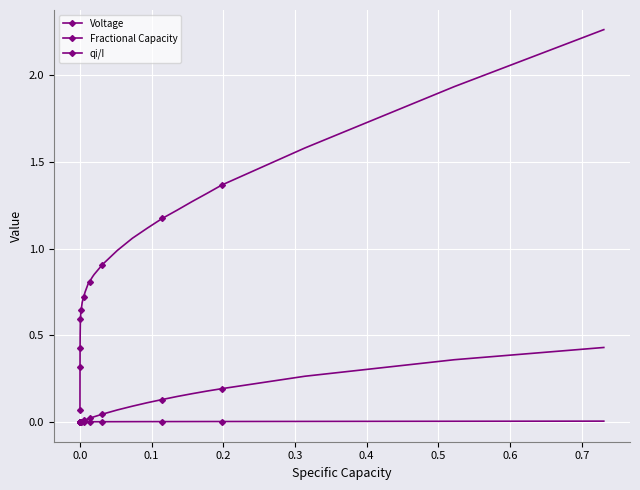

Which series has the largest total across all categories?

qi/I